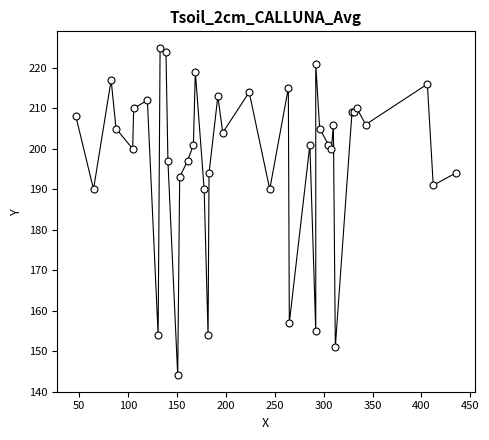

True or false: the data shows 45 at 38.

False